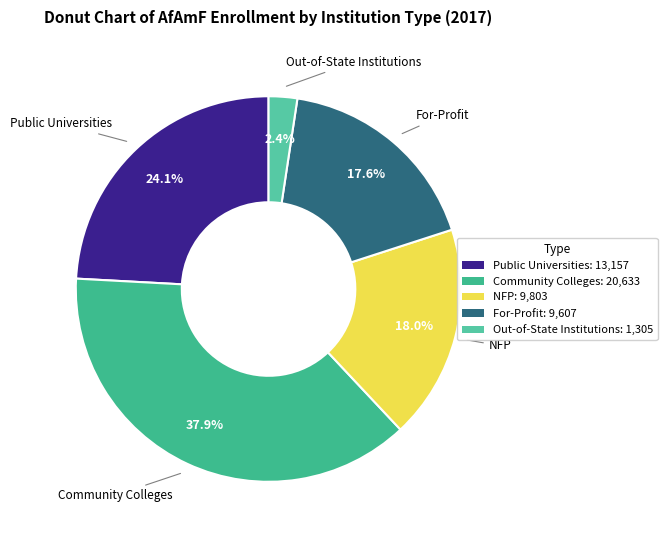

What is the ratio of the value at NFP to the value at Community Colleges?

0.5